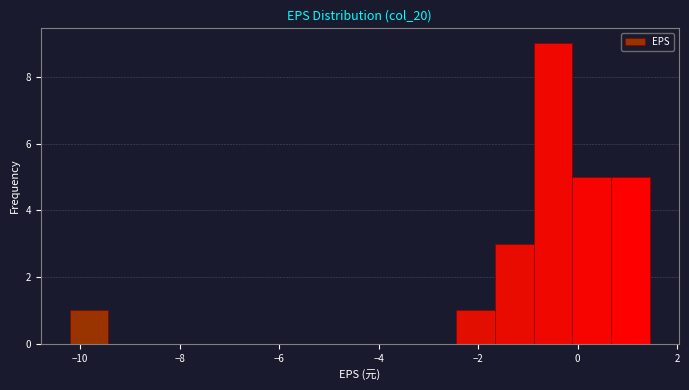

Read against the x-axis, roughly where is the centre of the tallest bar?

-0.4